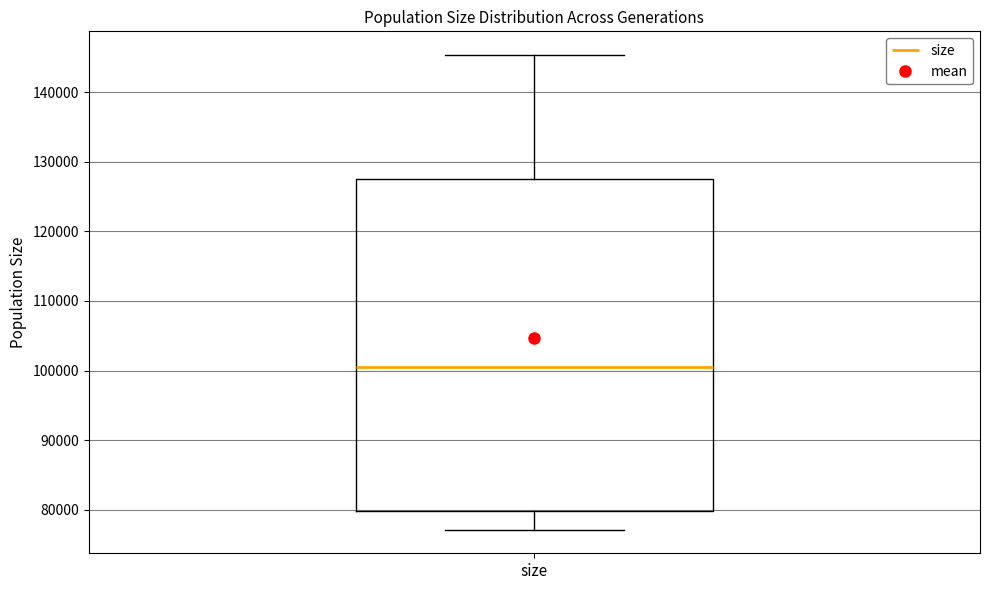

Transcribe this box plot: give where the median line is, the range the box spans, and where the two whiskers end, as read against the y-axis. The values are not printed on the chart, so give them approximately, as read against the axis.

median 100000, box 80000 to 127000, whiskers 77000 to 145000